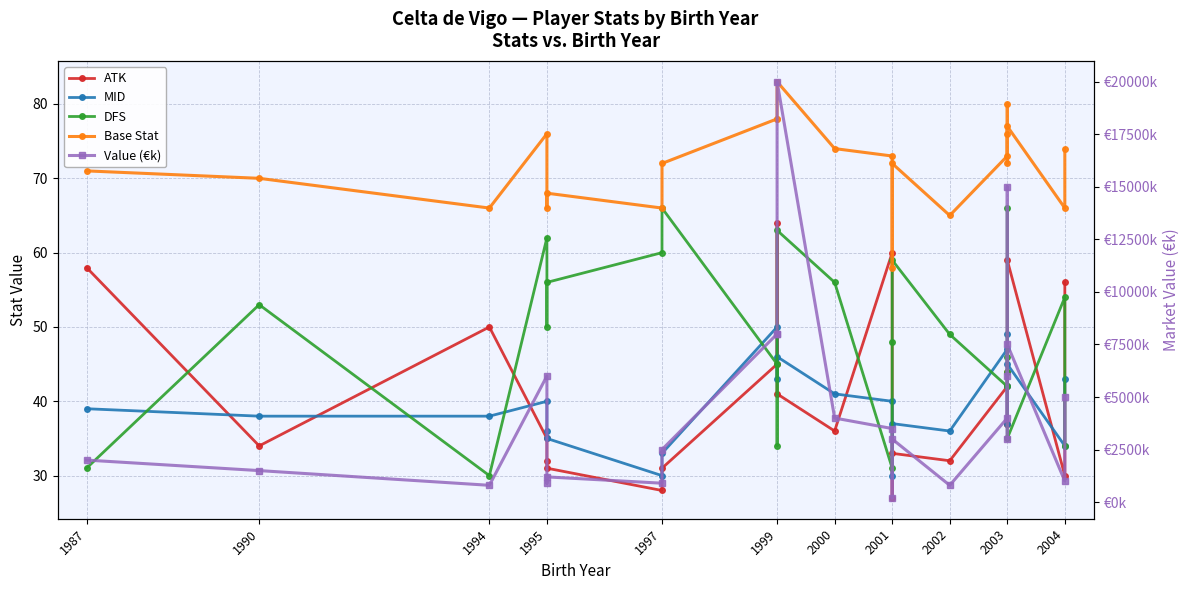

At which category does ATK reach its first local valley?

1990